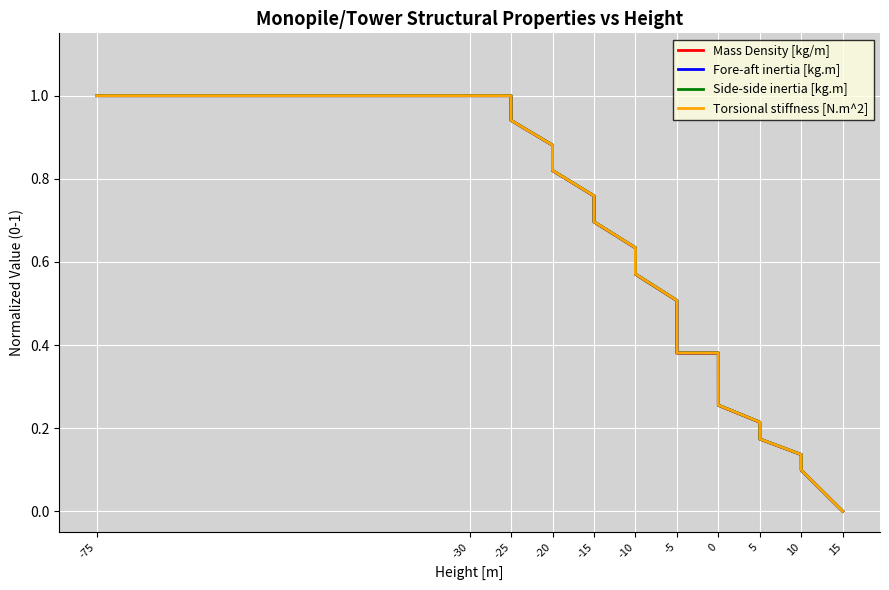

True or false: Mass Density [kg/m] has more than 2 points higher than both neighbors.

False